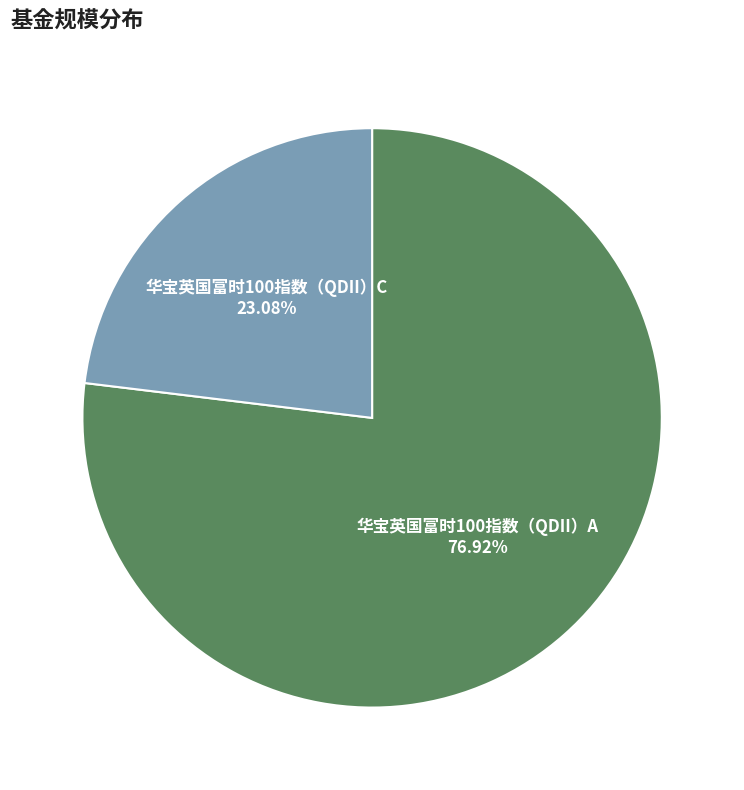

To the nearest percent, what is the average slice percentage?

50%